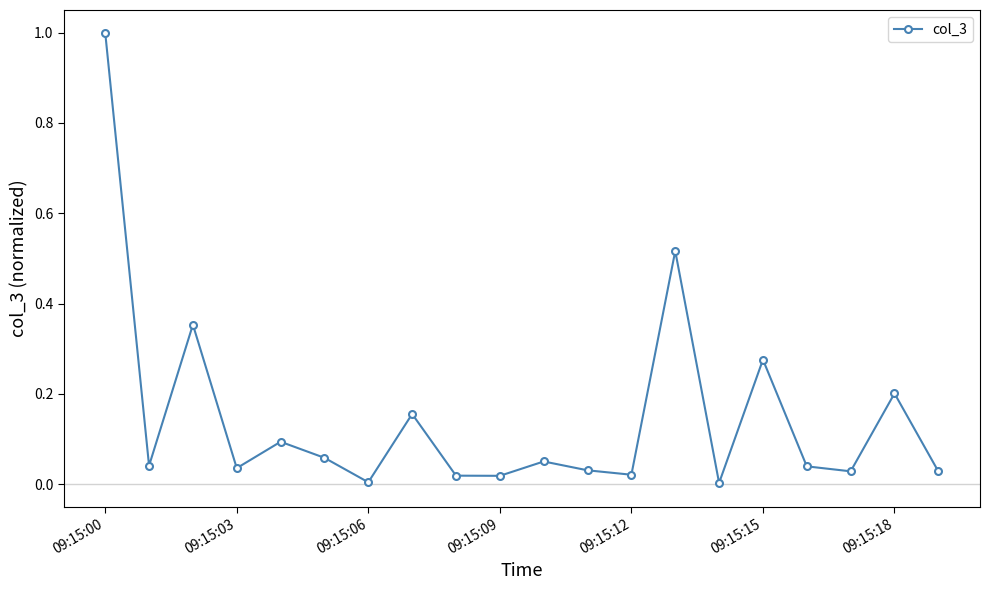

How many interior local peaks (higher than both neighbors) does the data have?

7